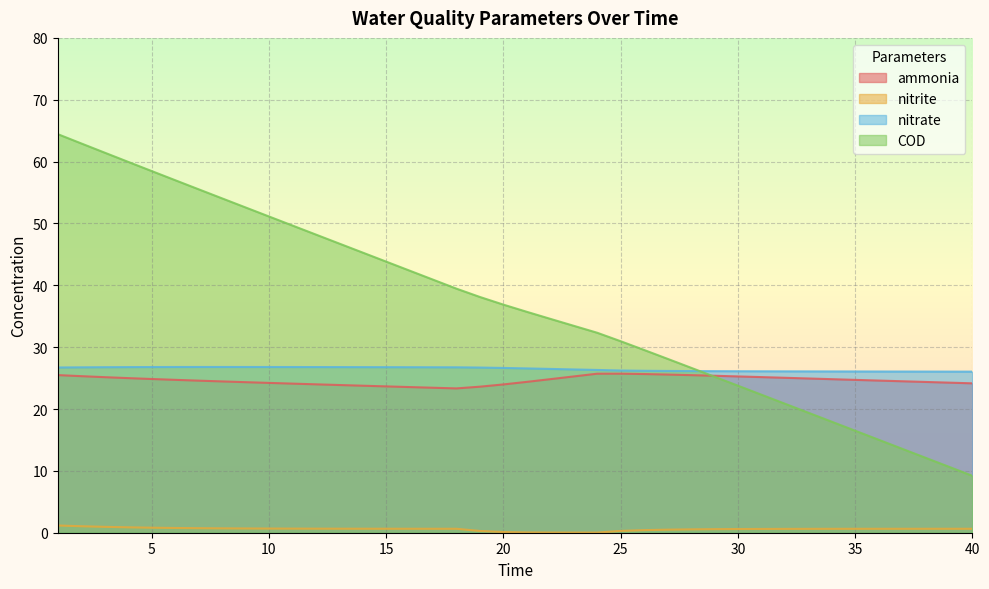

What is the sum of the COD values at 34 and 33?

37.4